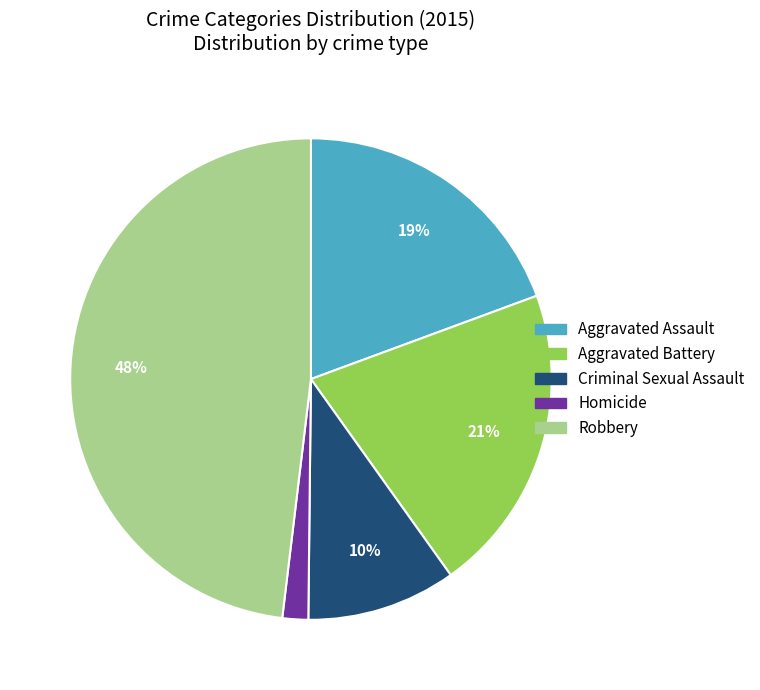

Do Aggravated Assault and Aggravated Battery together represent more than half of the pie?

No